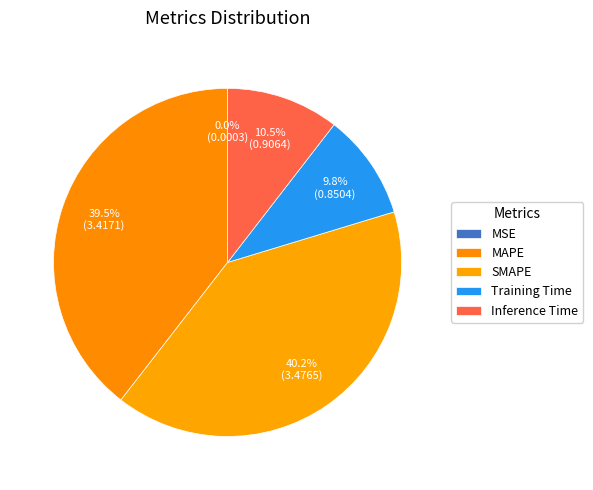

Rank the categories by value from lowest to highest.

MSE, Training Time, Inference Time, MAPE, SMAPE